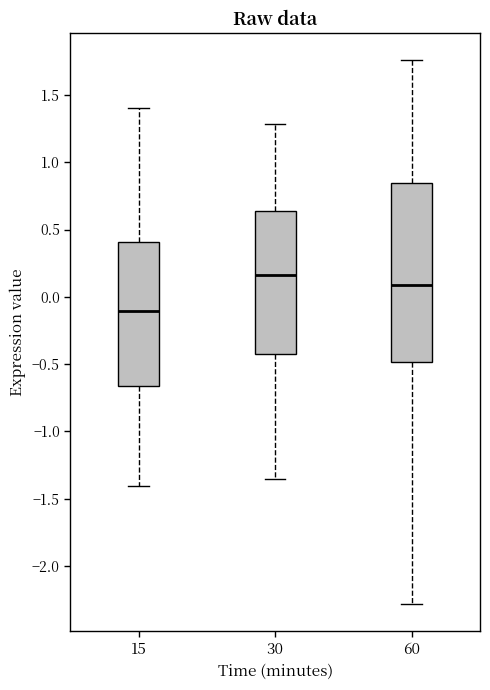

Reading left to right, read every box against the y-axis: the position of its median line, the range the box covers, and the ends of its whiskers. The values are not printed on the chart, so give them approximately, as read against the axis.

15: median -0.10, box -0.65 to 0.40, whiskers -1.40 to 1.40
30: median 0.15, box -0.45 to 0.65, whiskers -1.35 to 1.30
60: median 0.10, box -0.50 to 0.85, whiskers -2.30 to 1.75